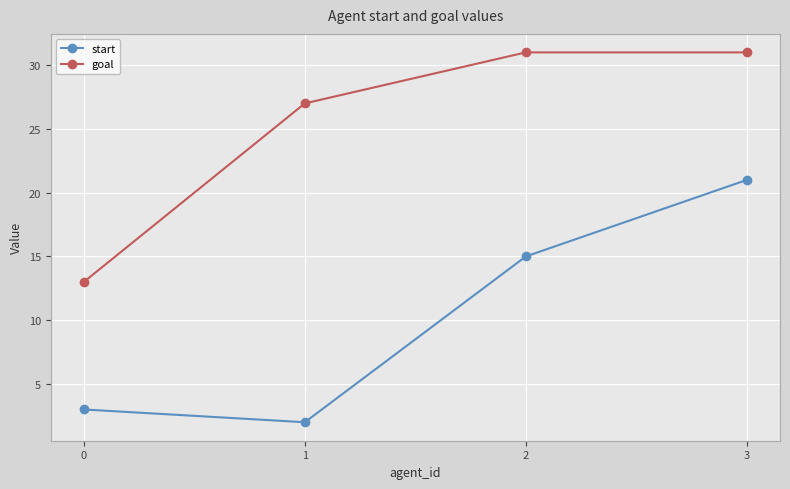

Is this an area chart (filled region under the line)?

No